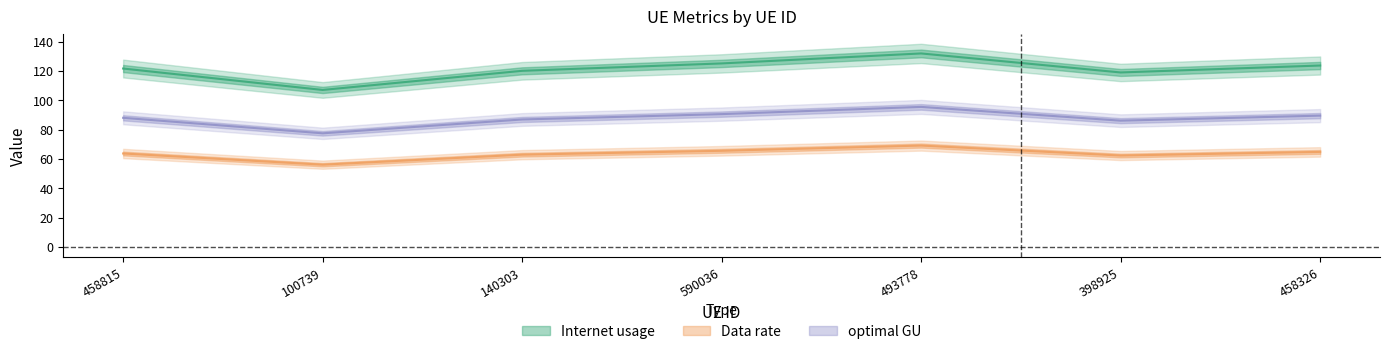

Which category has the lowest value in the Internet usage series?

100739